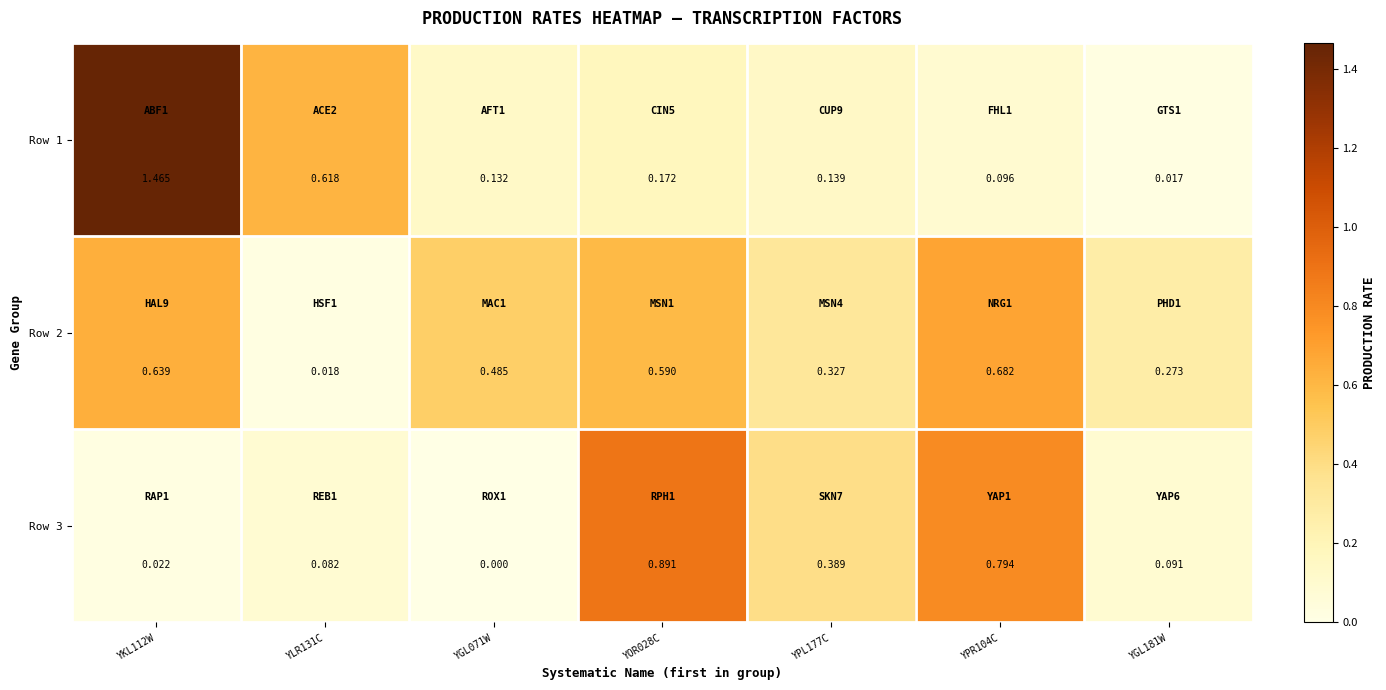

At YPL177C, list the series in order from largest to smallest.

Row 3, Row 2, Row 1